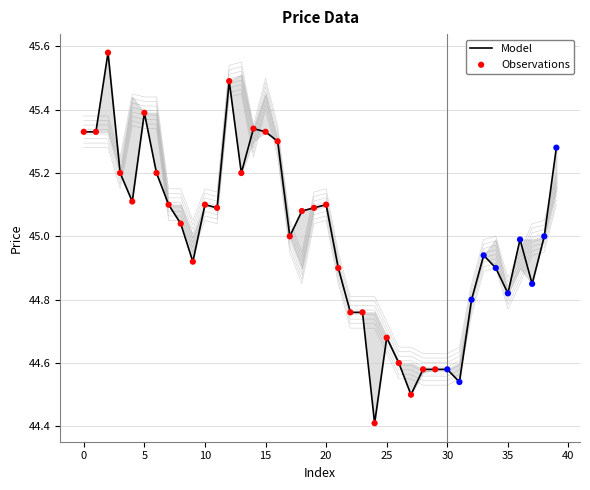

At how many categories does at least one series exceed 45?

20